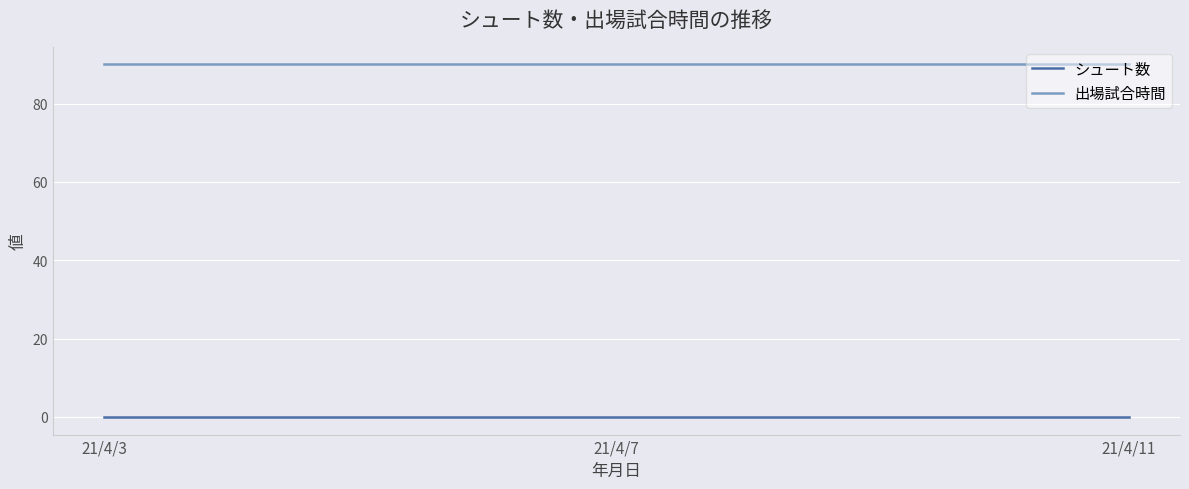

Reading left to right, what are all the values shown in this chart?

シュート数: 0	0	0
出場試合時間: 90	90	90